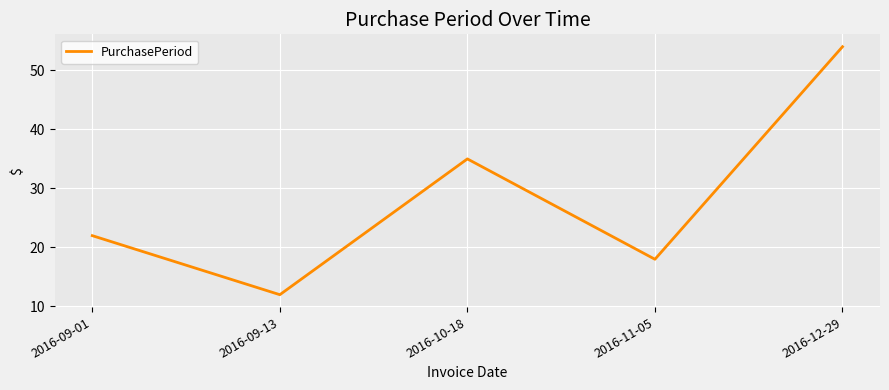

Reading left to right, extract all data points from this chart.

2016-09-01=22	2016-09-13=12	2016-10-18=35	2016-11-05=18	2016-12-29=54